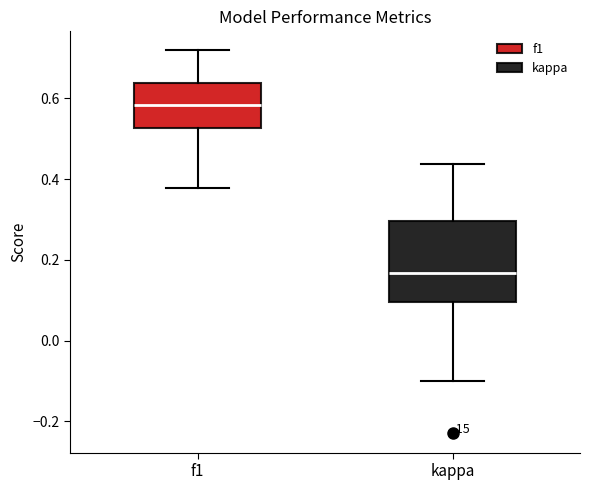

Which box's median line is the highest?

f1